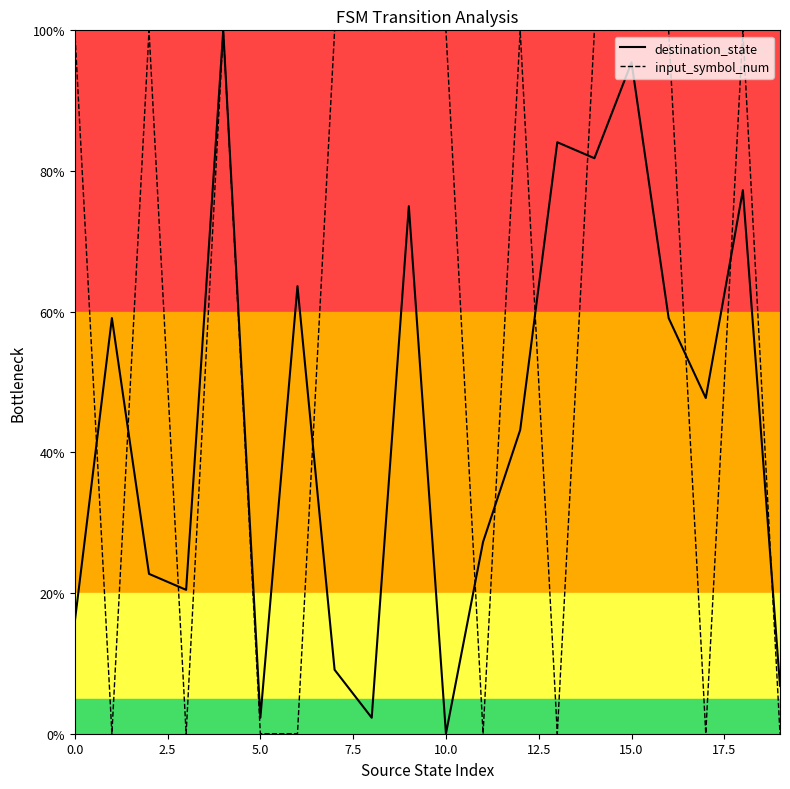

The destination_state series shows 1.3 at 13. True or false?

False